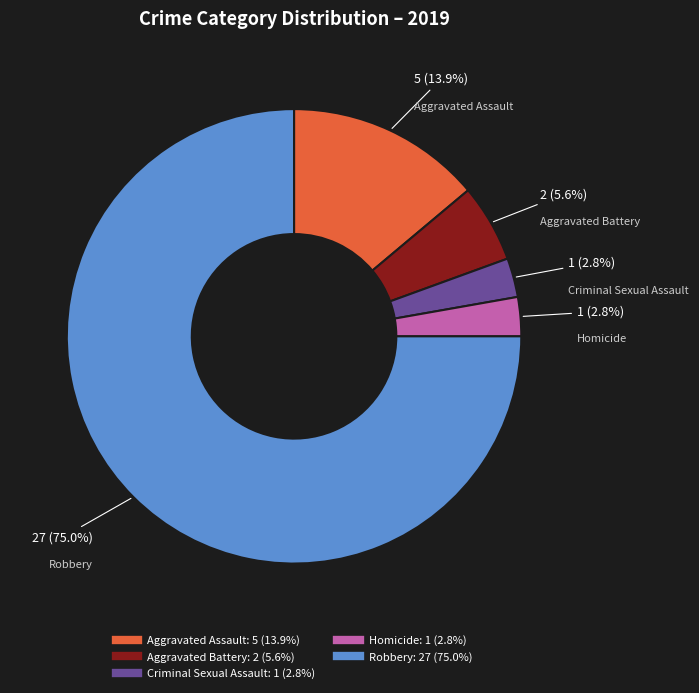

To the nearest percent, what is the average slice percentage?

20%